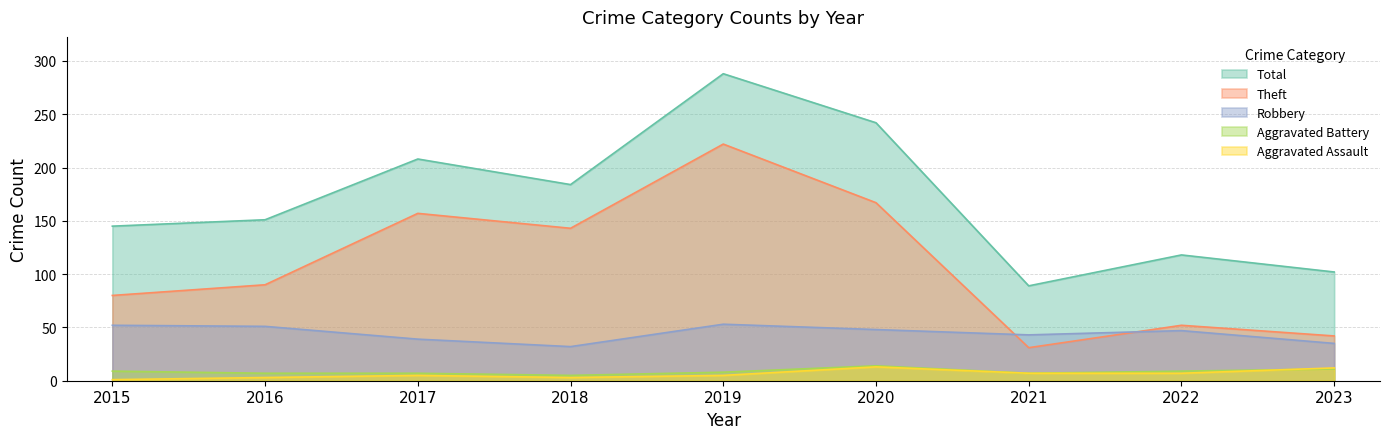

What are all the series names shown in the legend?

Total, Theft, Robbery, Aggravated Battery, Aggravated Assault